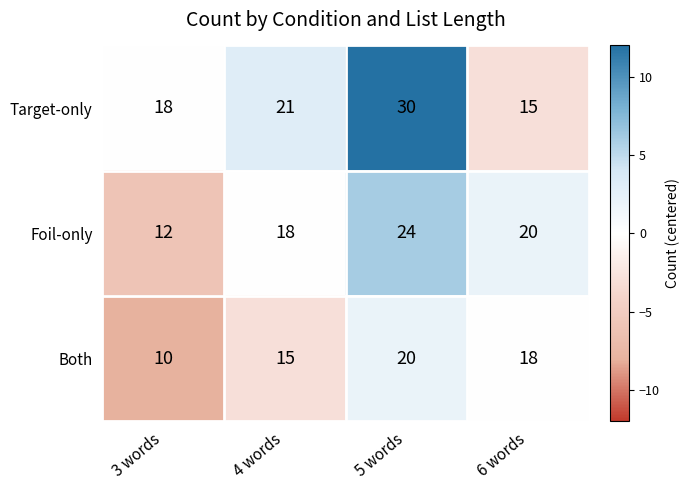

What is the difference between the Foil-only values at 3 words and 6 words?

8